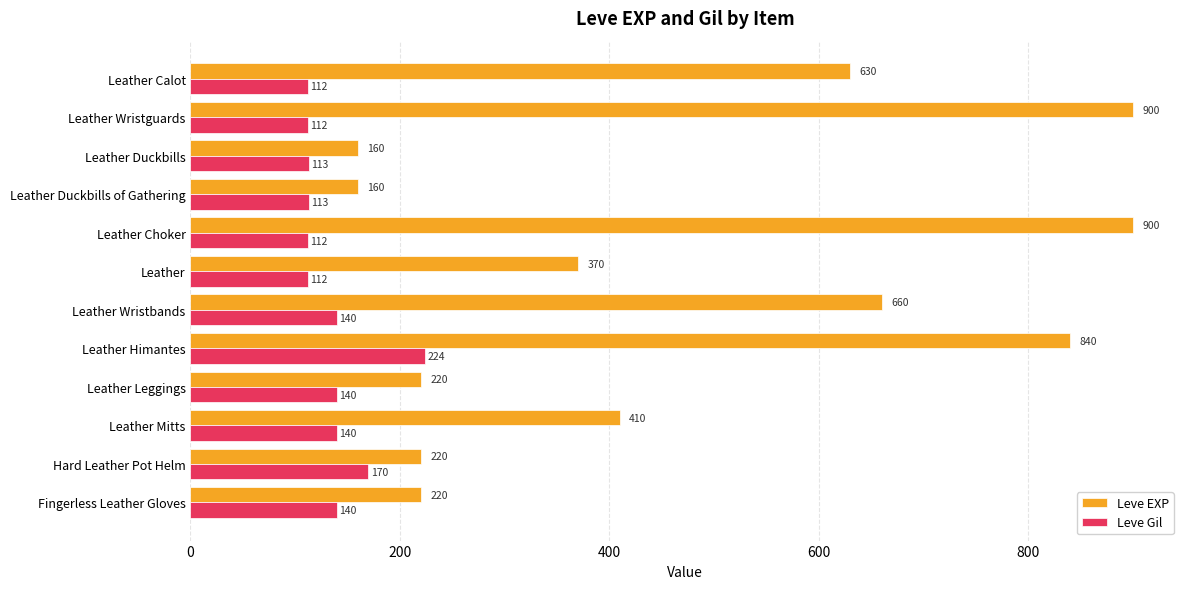

True or false: Leve EXP has a value of 1036 at Leather Wristbands.

False